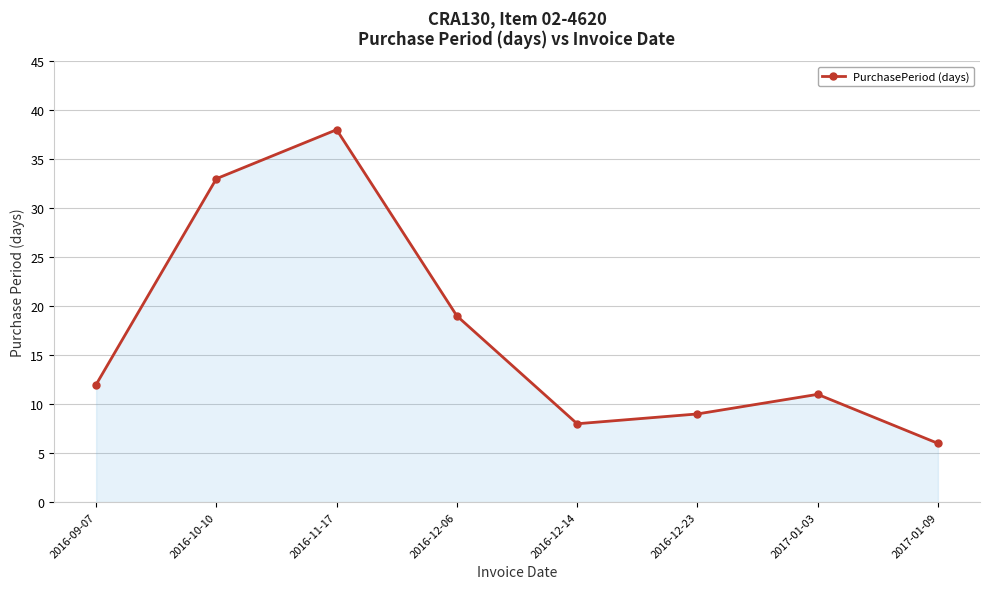

True or false: the data shows 2 at 2017-01-09.

False